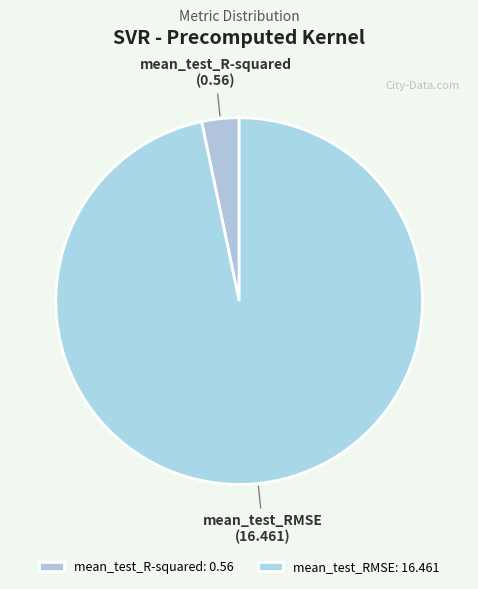

How many slices are in this pie chart?

2